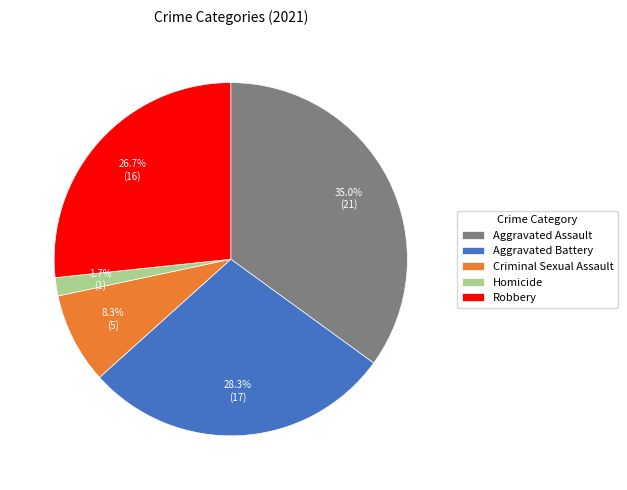

How much of the chart is everything except Aggravated Assault?

65.0%